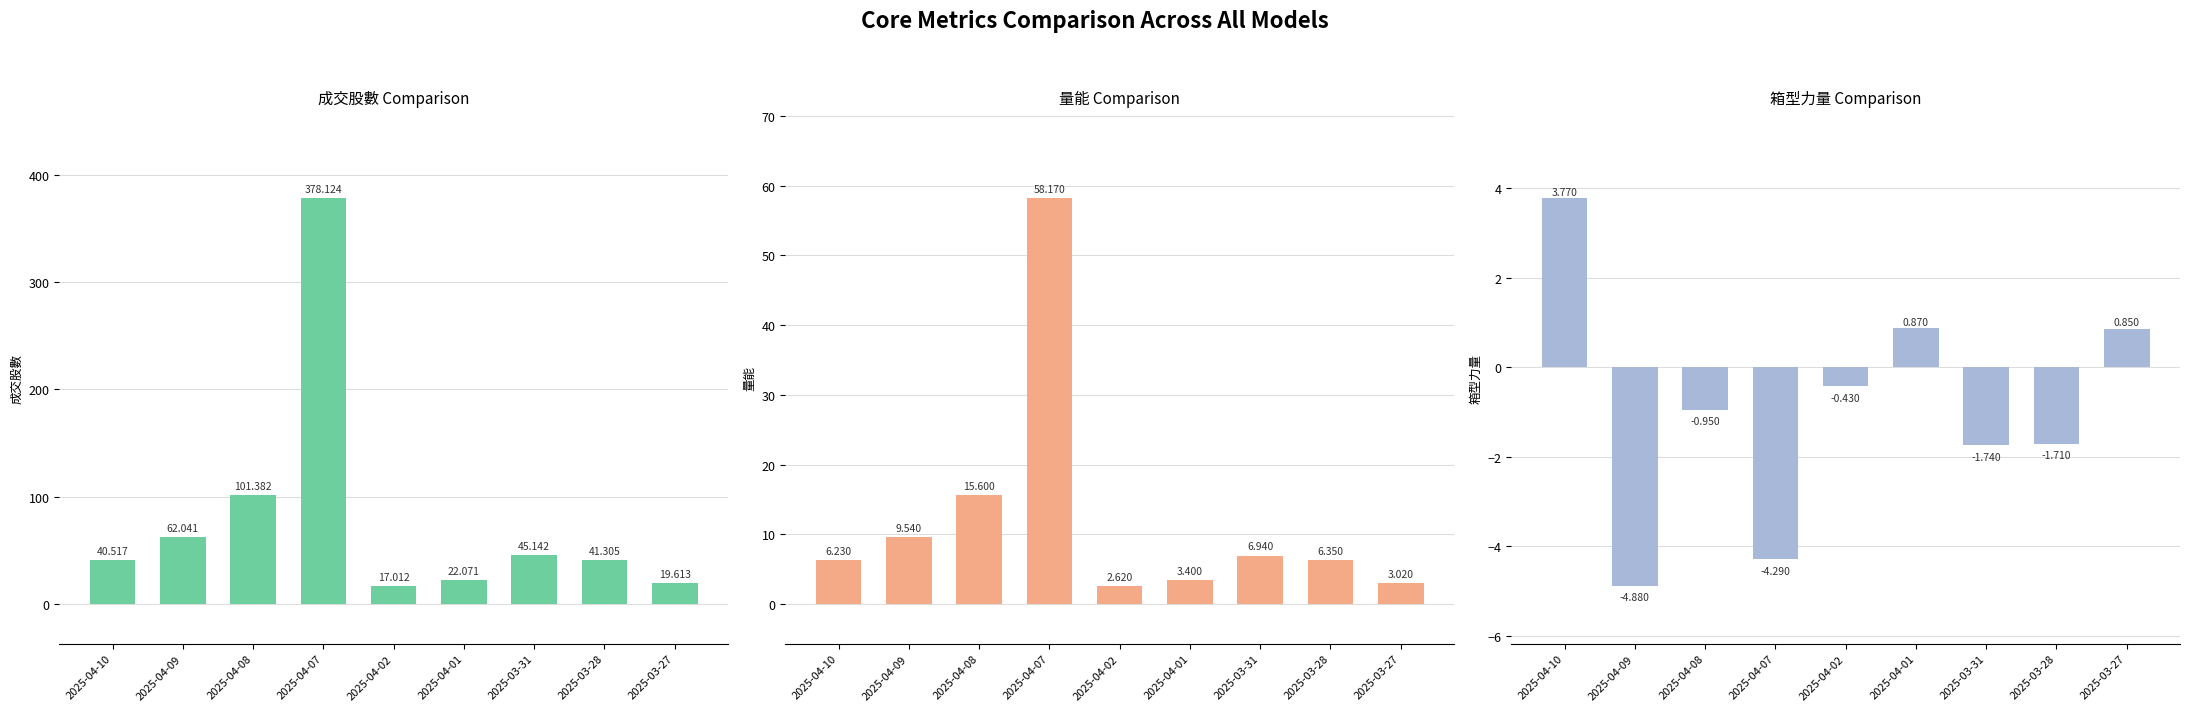

How many values in the 量能 series are below 6?

3